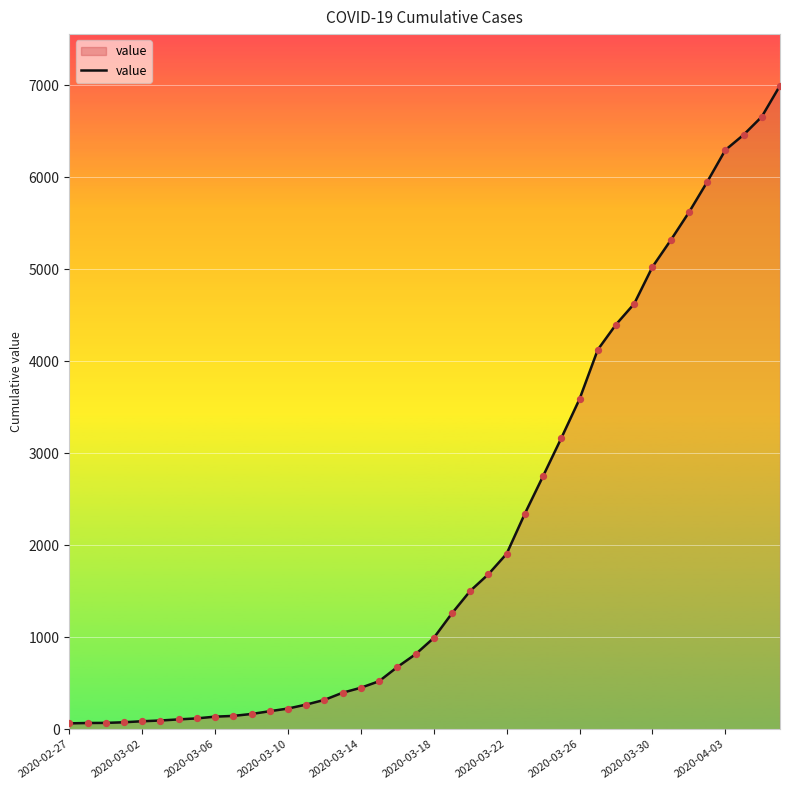

What is the greatest value displayed?

6994